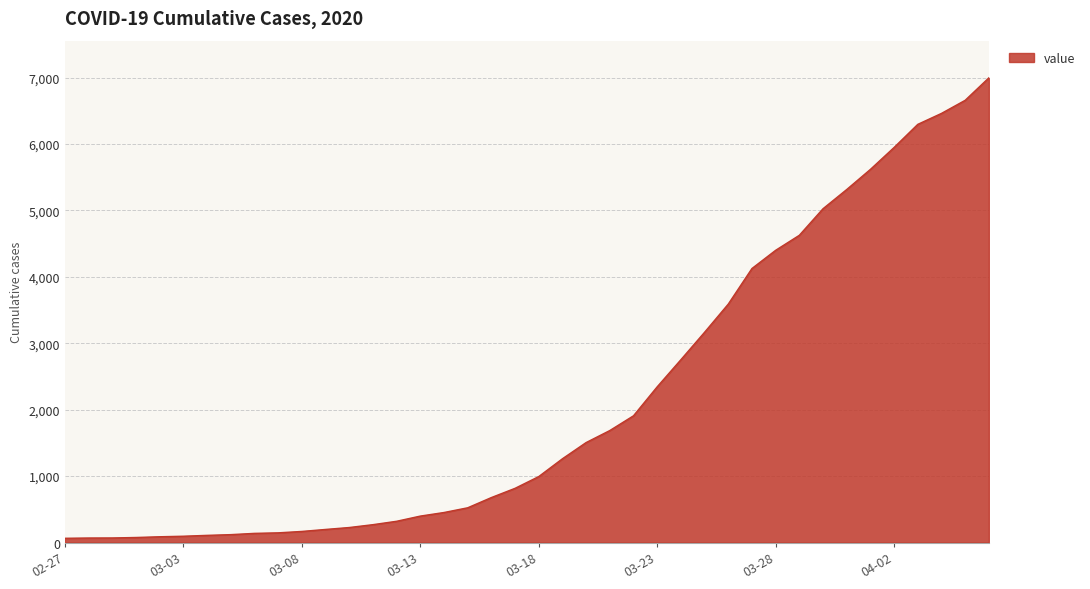

What is the greatest value displayed?

6995